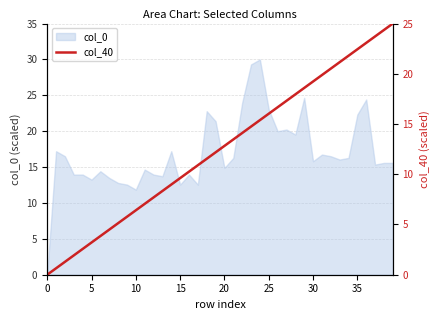

What is the difference between the second highest and minimum values?

24.4